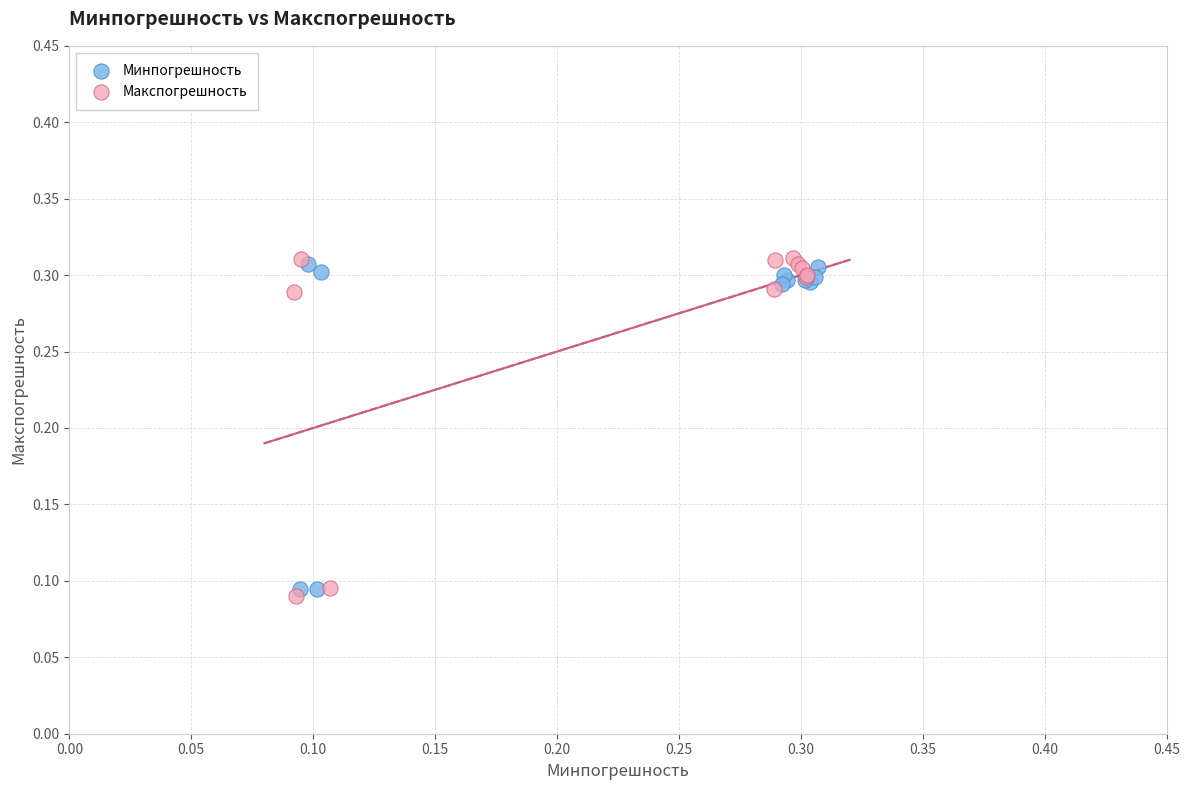

Which series has the largest Y range (max minus min)?

Макспогрешность